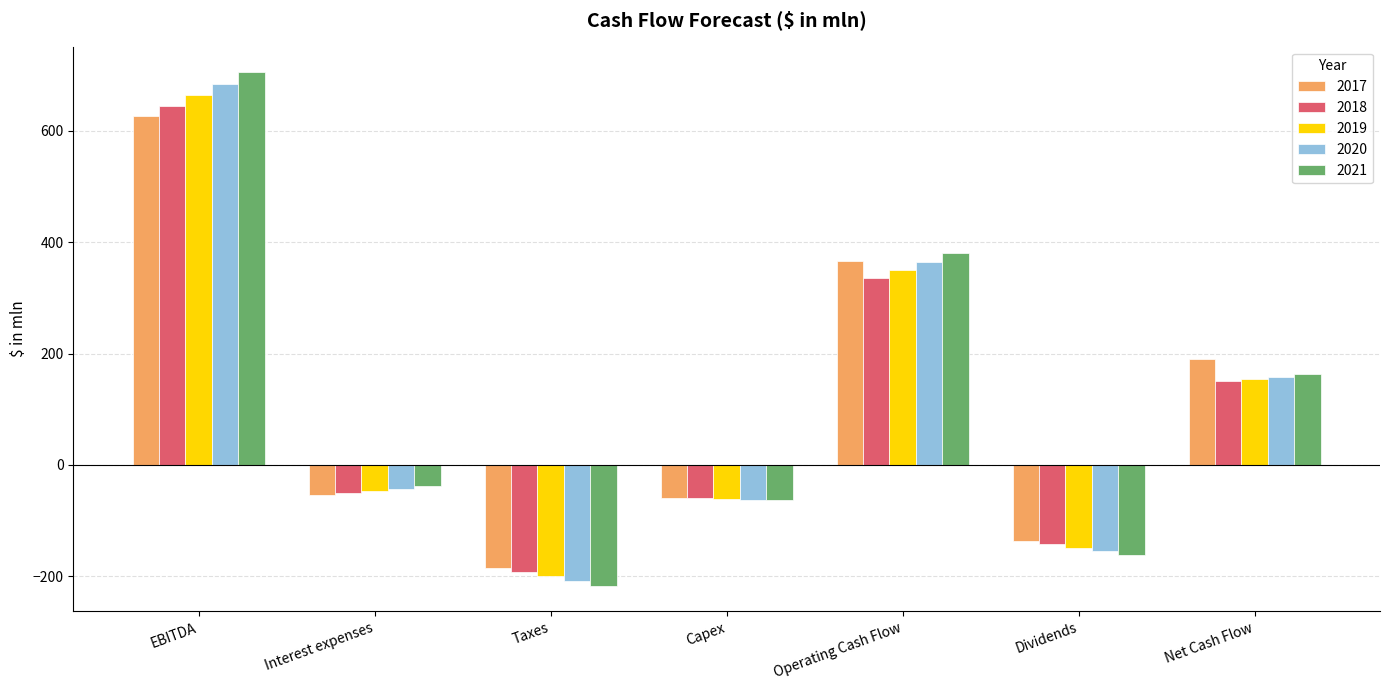

What is the minimum value for 2018?

-192.1